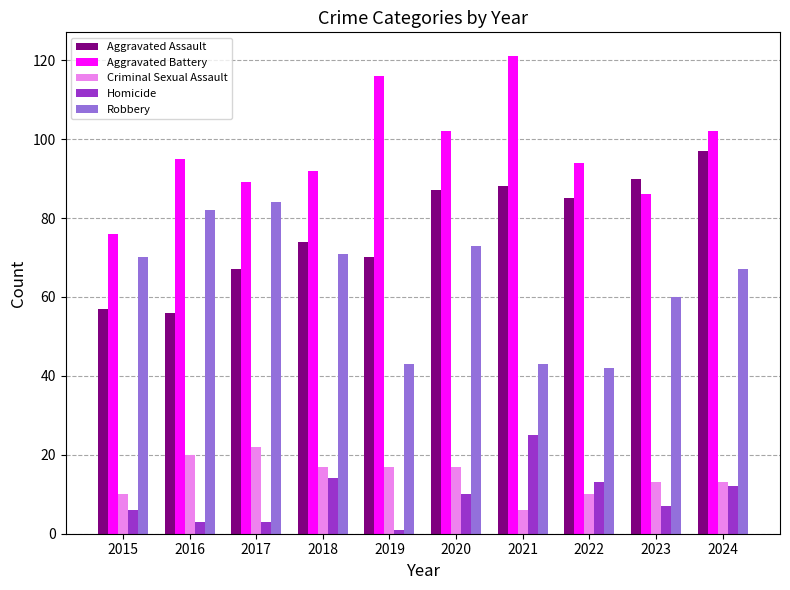

At which label does Homicide reach its peak?

2021